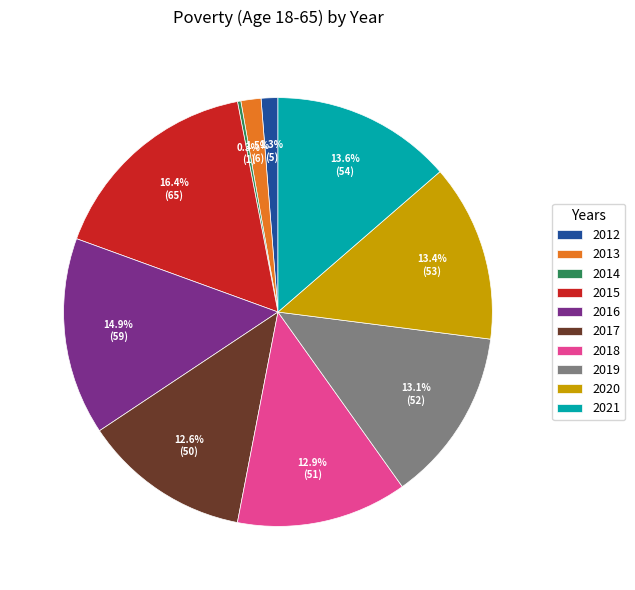

What is the ratio of the value at 2021 to the value at 2018?

1.1